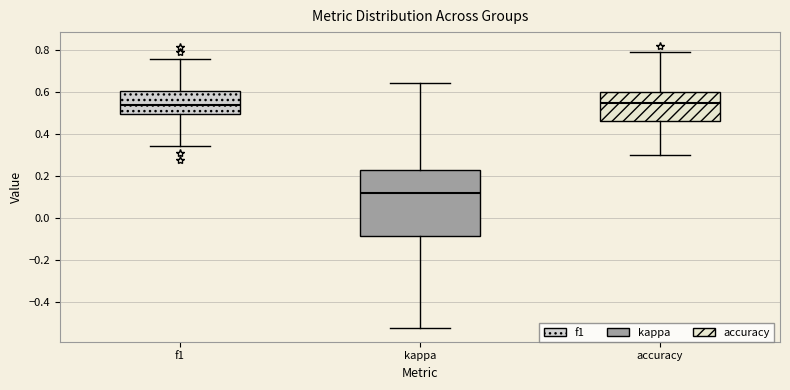

Which box is the tallest, from its lower edge to its upper edge?

kappa